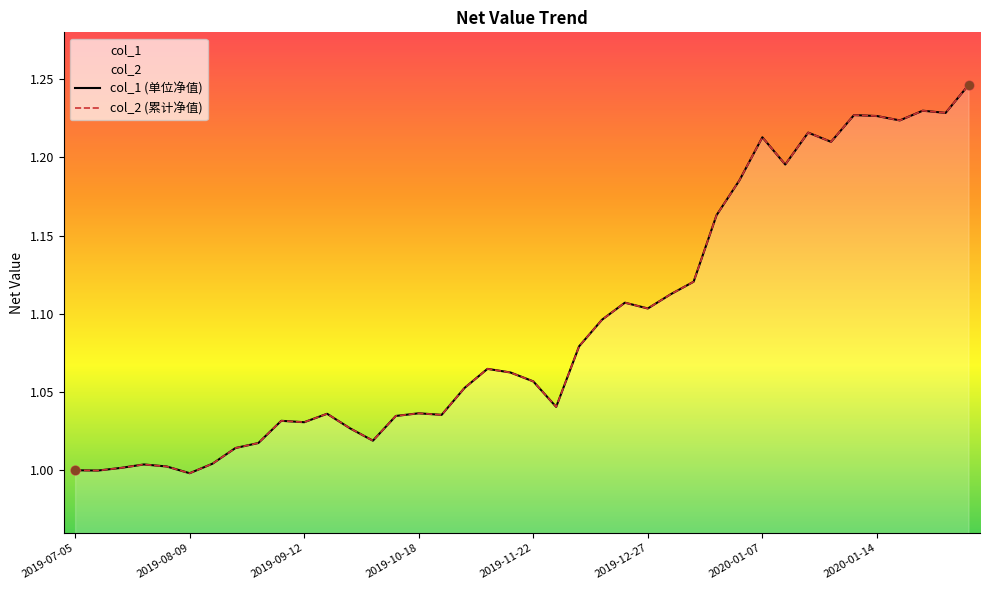

At which category is the sum across all series the highest?

2020-01-20